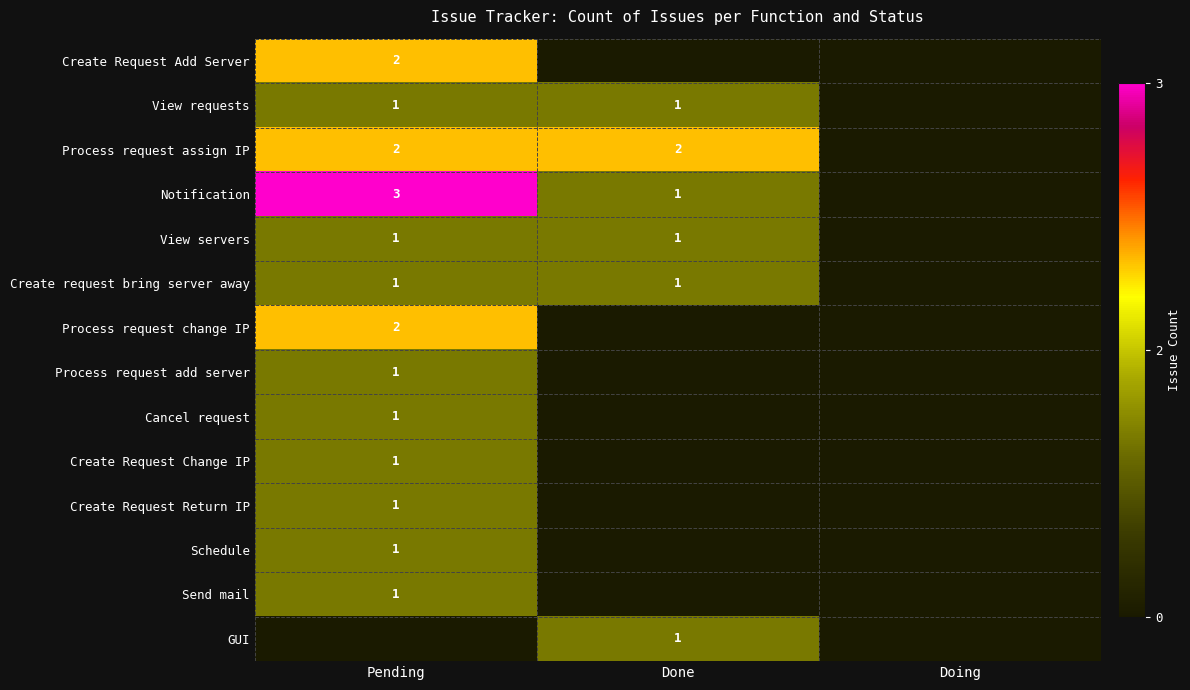

At Doing, list the series in order from largest to smallest.

Create Request Add Server, View requests, Process request assign IP, Notification, View servers, Create request bring server away, Process request change IP, Process request add server, Cancel request, Create Request Change IP, Create Request Return IP, Schedule, Send mail, GUI